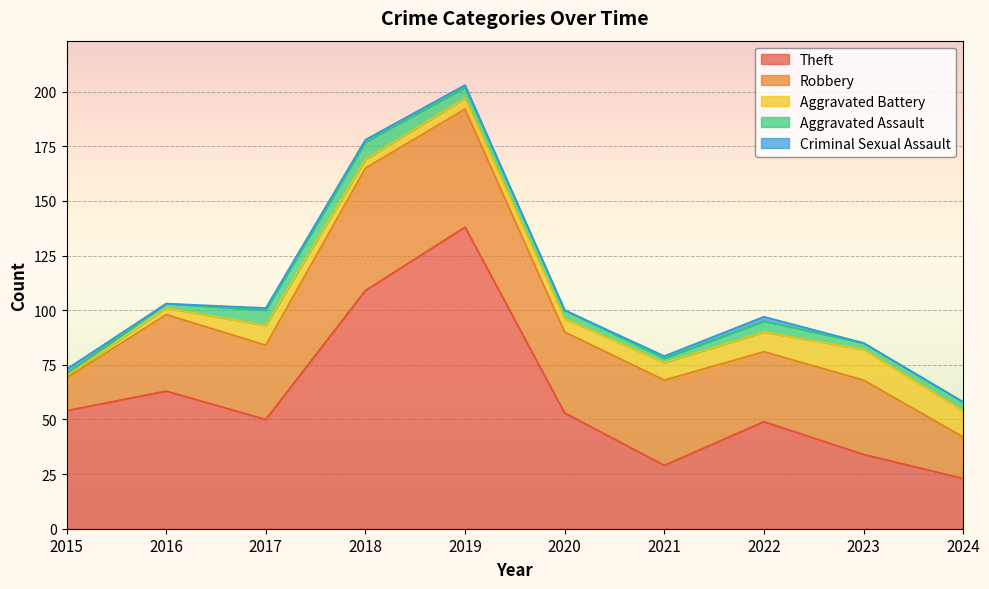

True or false: Theft has more than 0 interior local peaks.

True